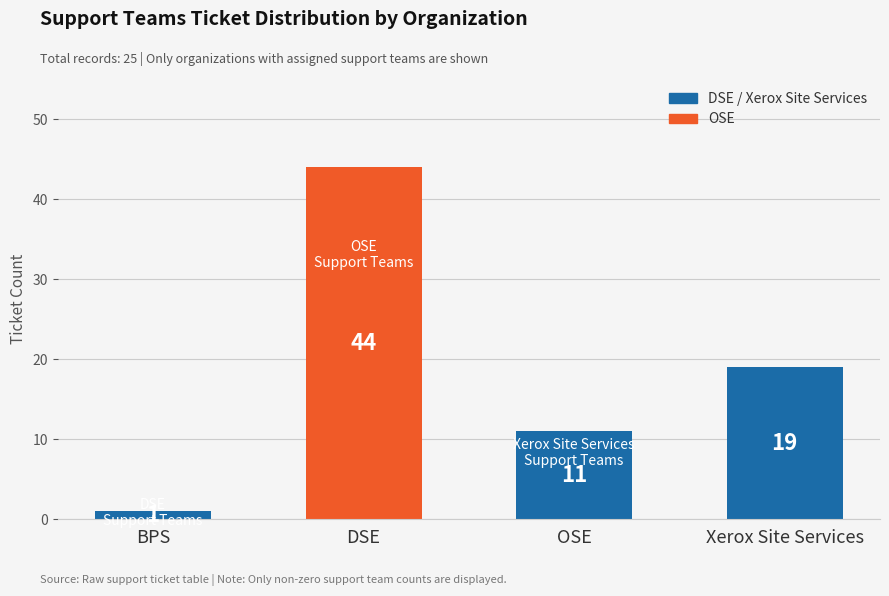

Reading left to right, list all the values displayed in this chart.

1	44	11	19